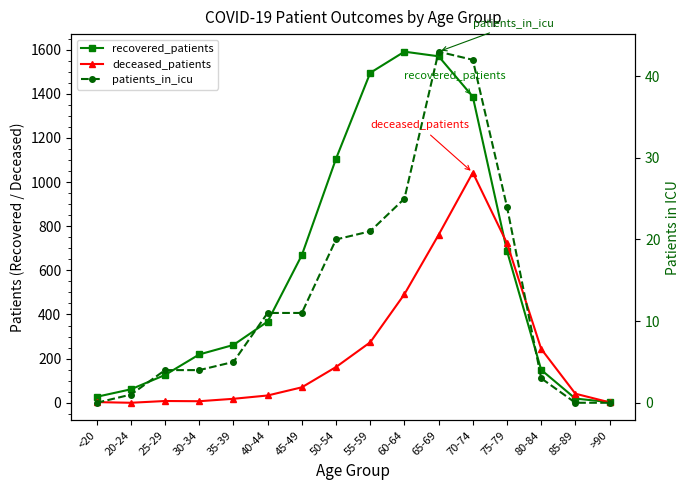

Which series has the largest total across all categories?

recovered_patients